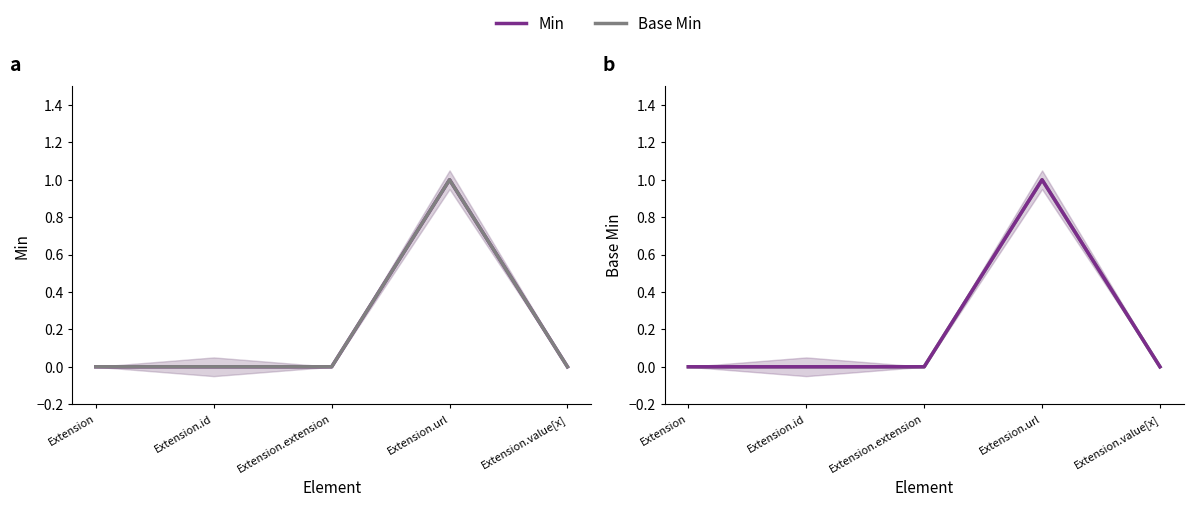

How many values in Base Min are above zero?

1